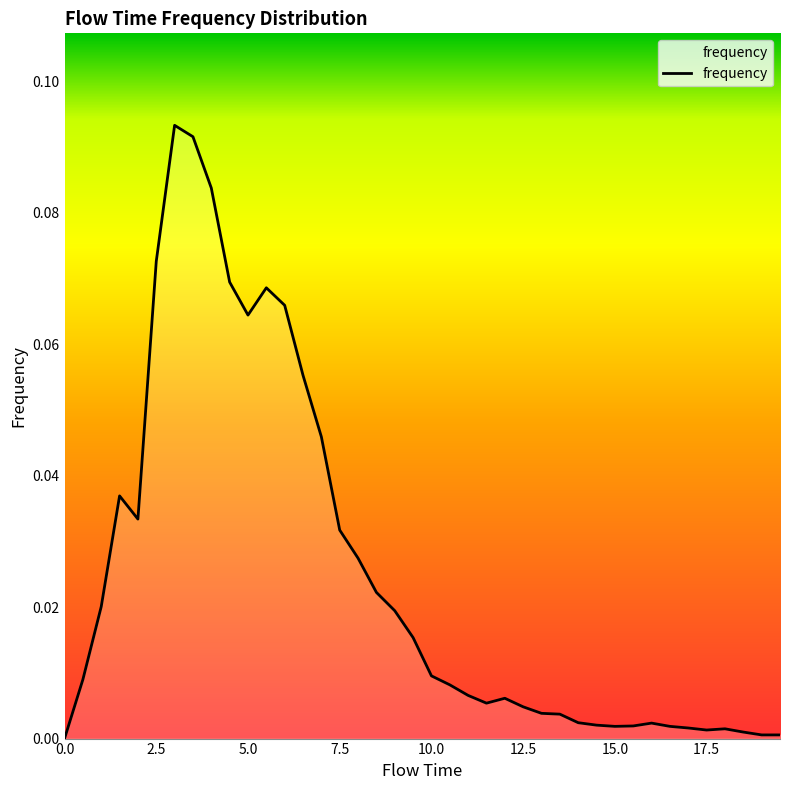

What is the sum of all values?

1.0